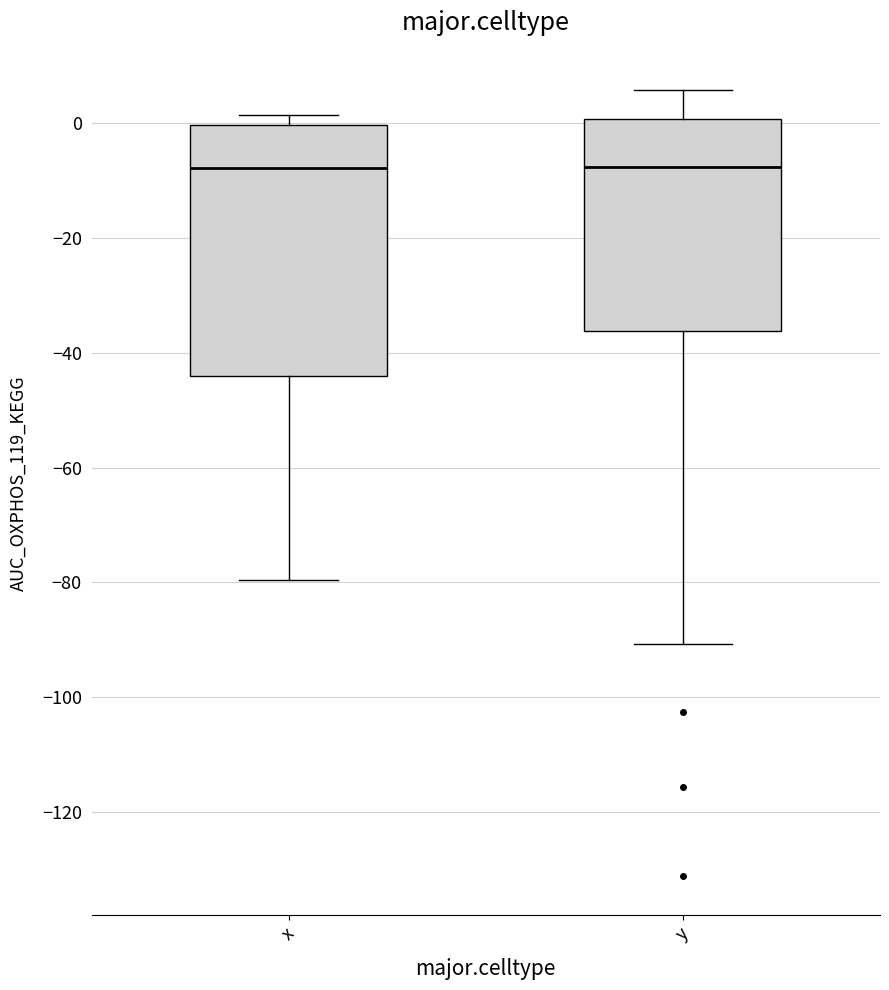

Where does the lower whisker of the box for y end on the y-axis? The values are not printed on the chart, so give them approximately, as read against the axis.

-90